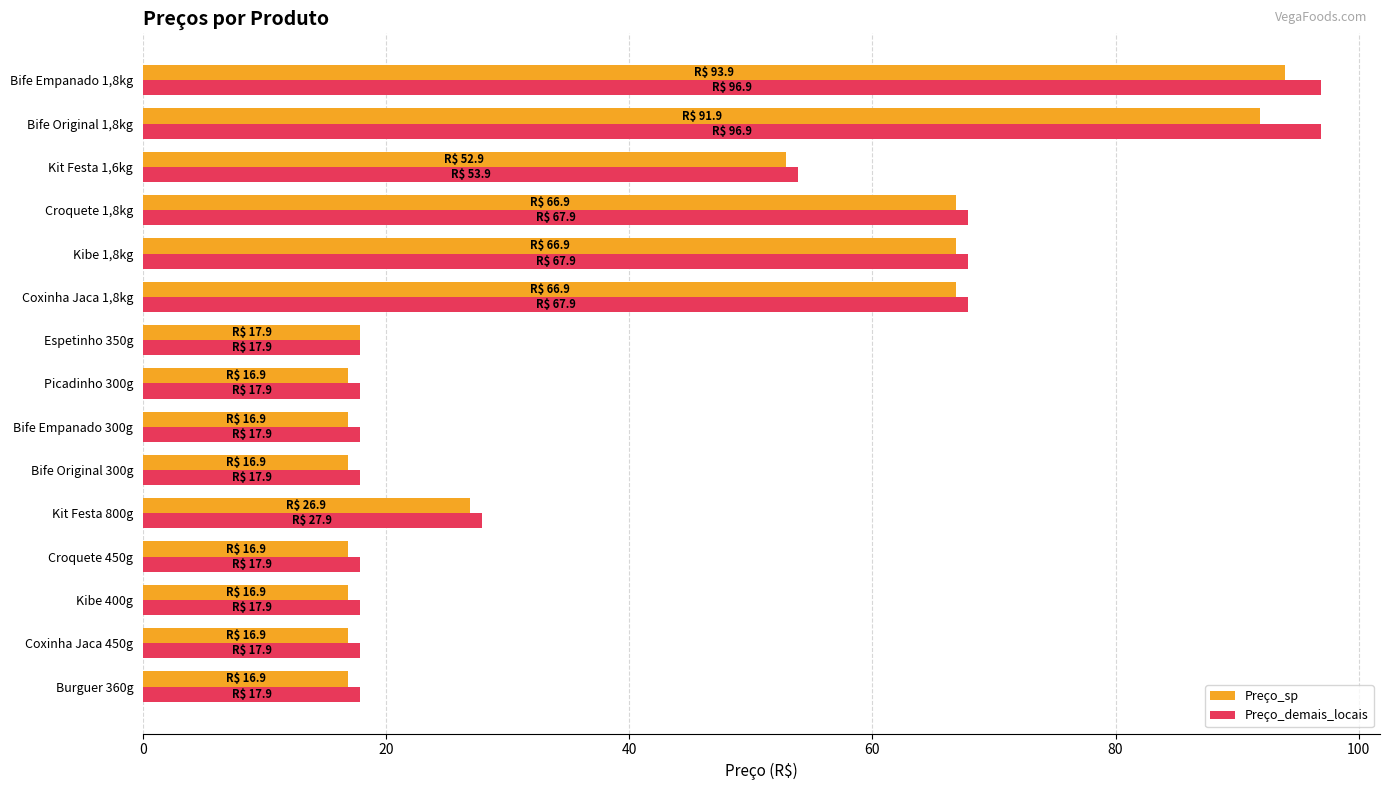

What is the total value across all series at Coxinha Jaca 1,8kg?

134.8